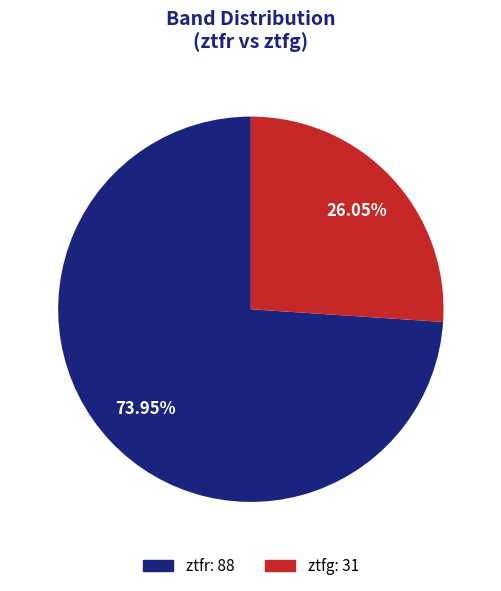

The ztfr slice represents 64% of the pie. True or false?

False